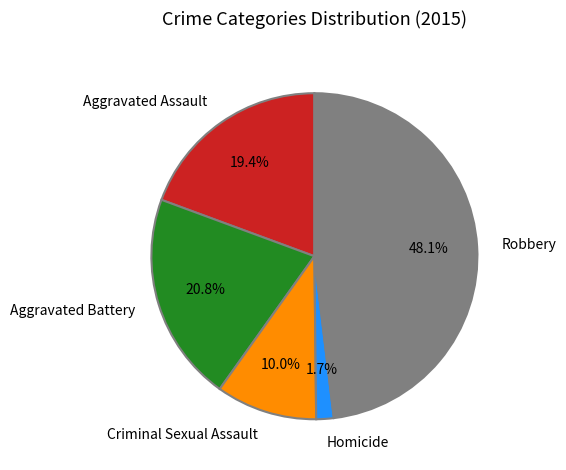

How many slices are in this pie chart?

5